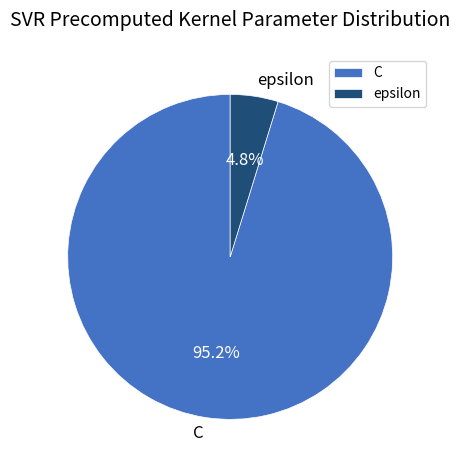

Count the number of slices in the pie.

2